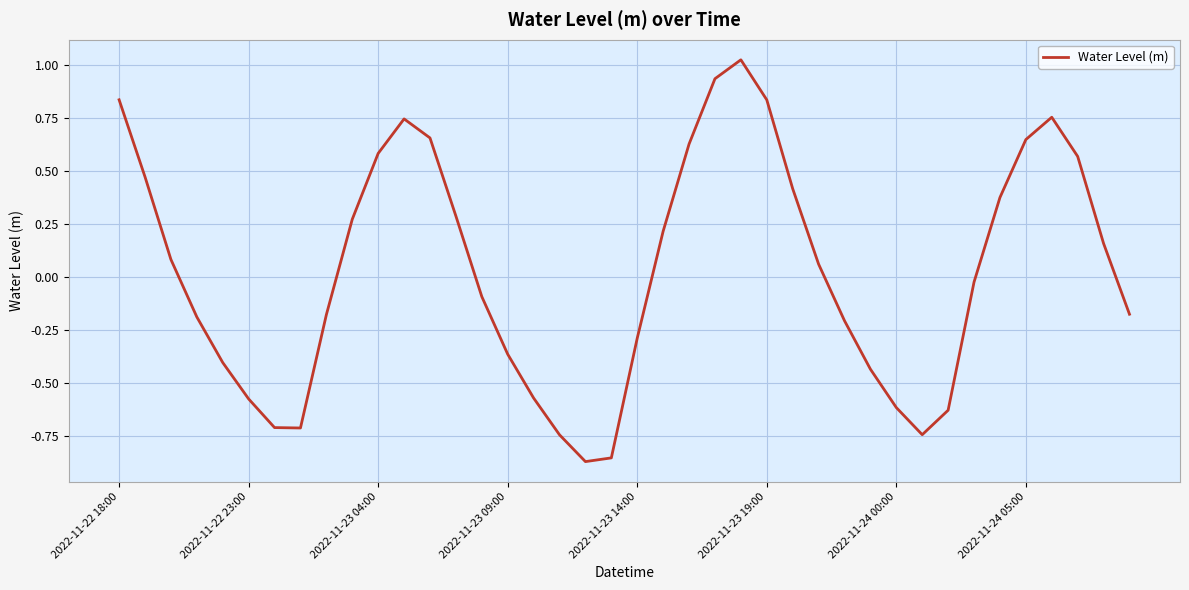

How many lines are shown in the chart?

1